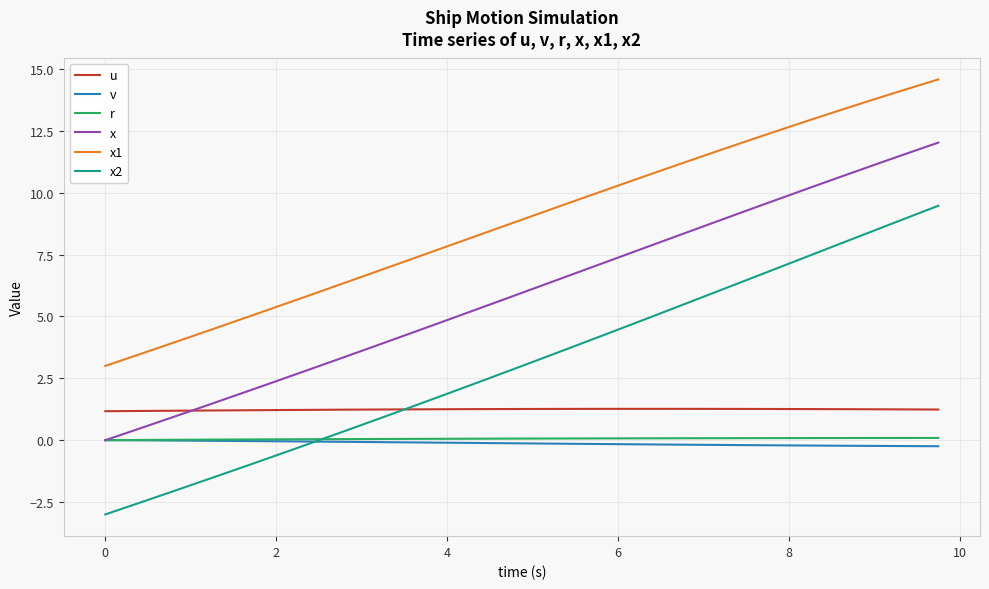

Which series has the widest spread of values?

x2